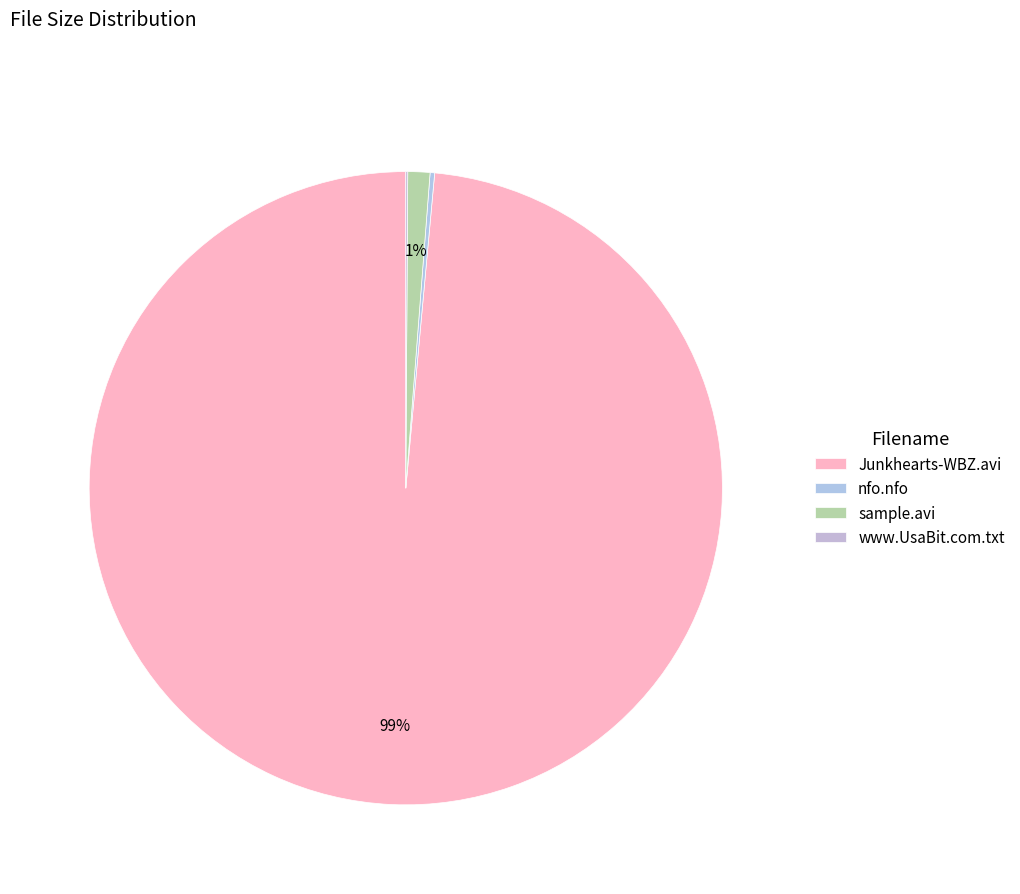

What is the majority slice?

Junkhearts-WBZ.avi